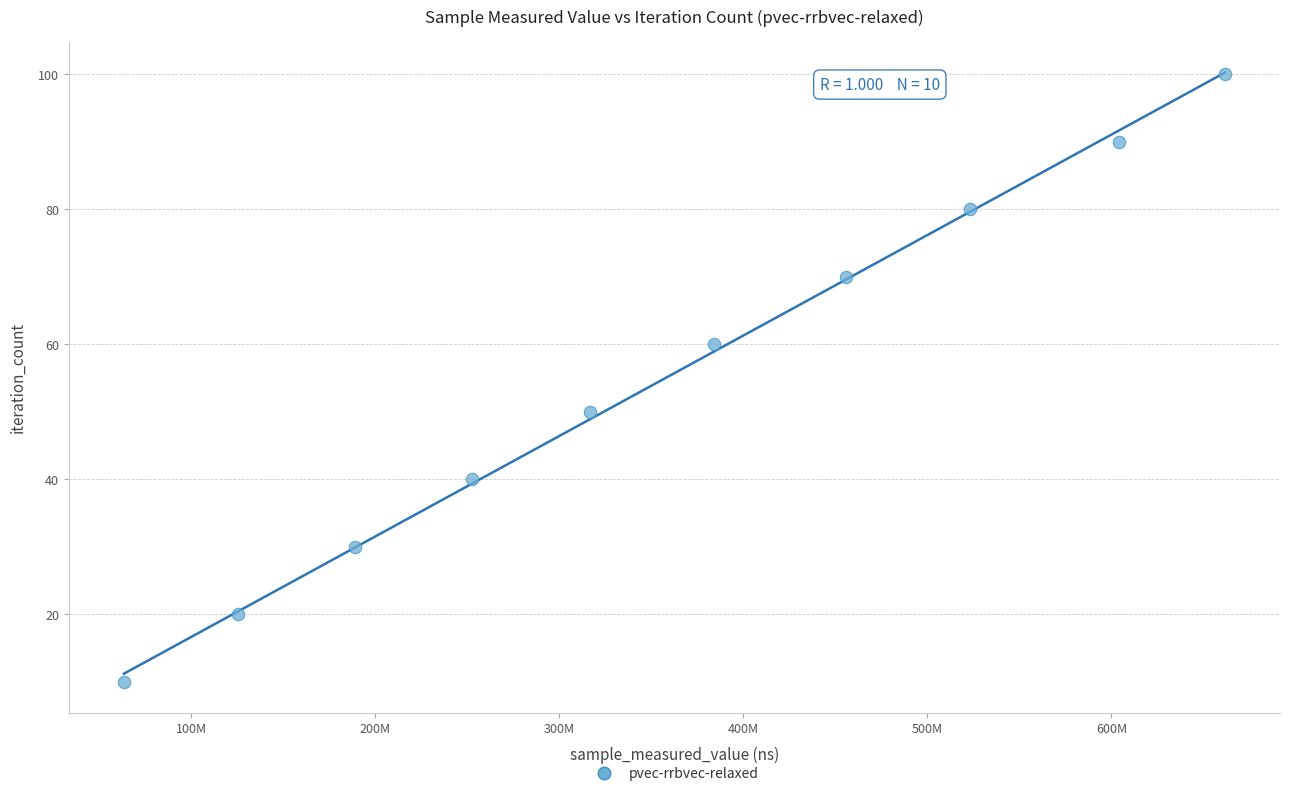

What is the range of Y values (max minus min)?

90